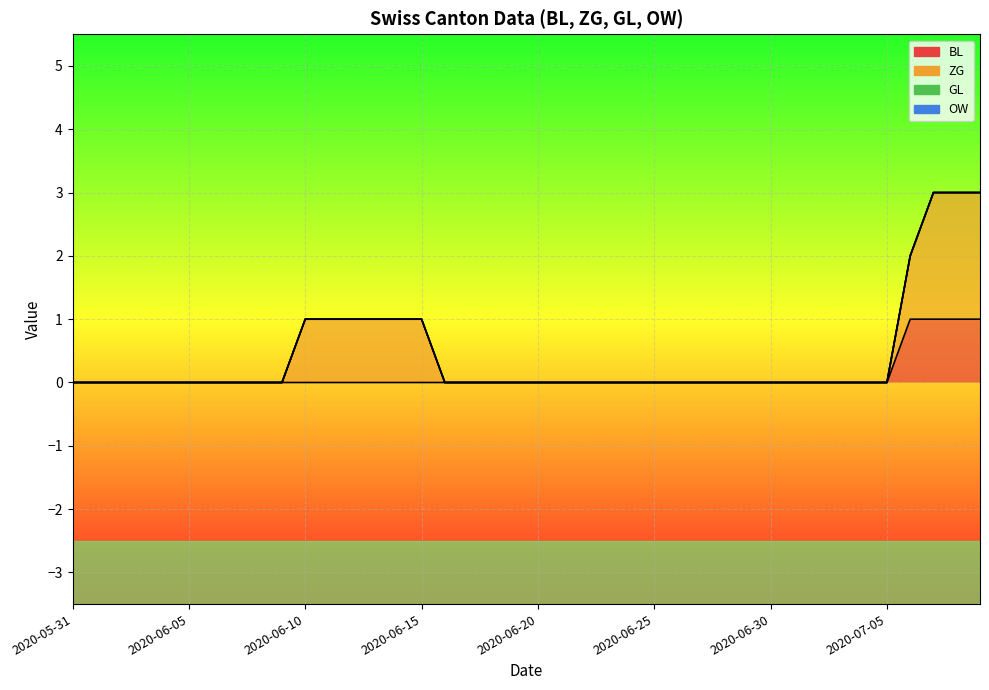

Does the chart display data point markers on the line(s)?

No